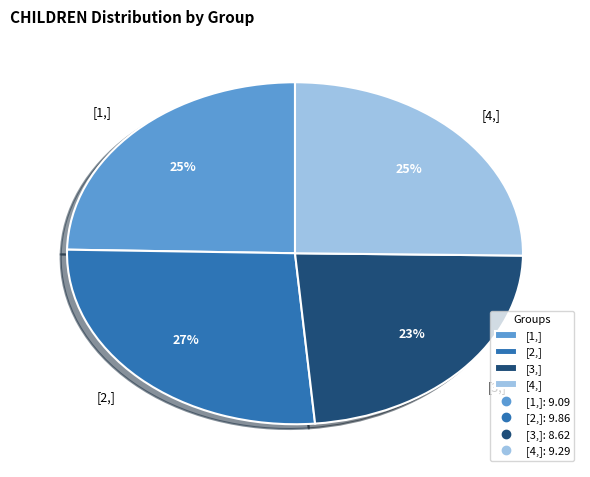

Is it true that [4,] is 25% of the pie?

True